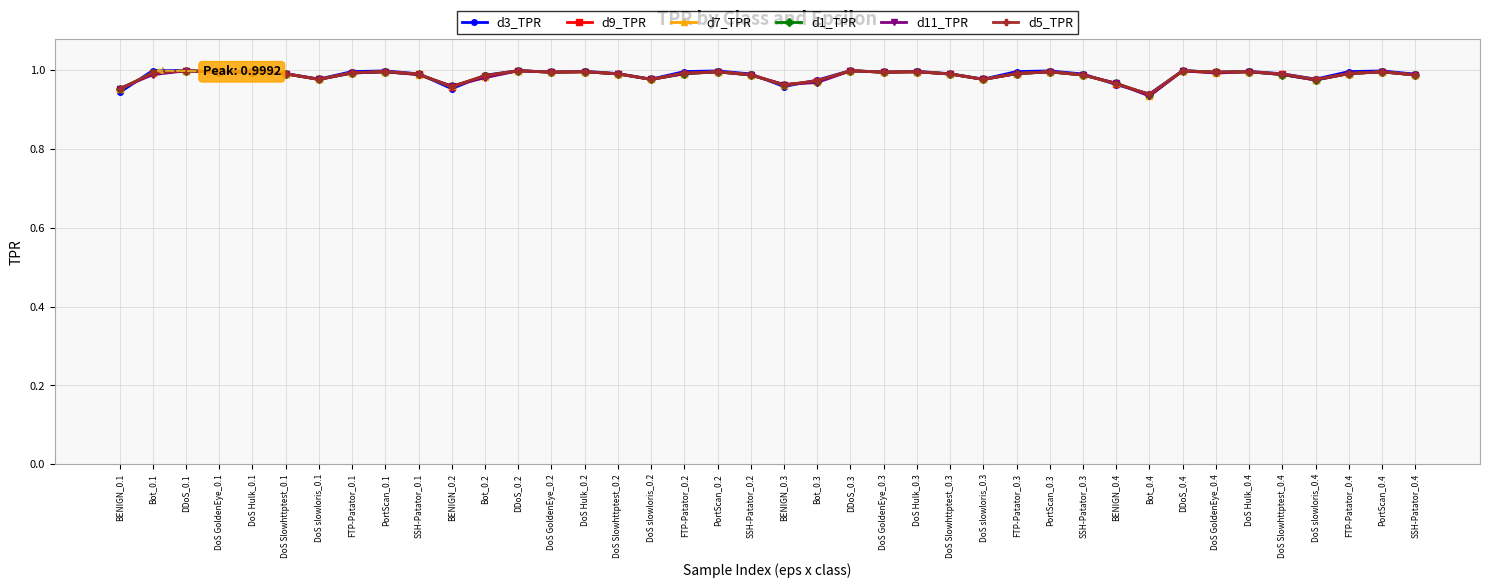

True or false: d3_TPR has more than 0 interior local peaks.

True